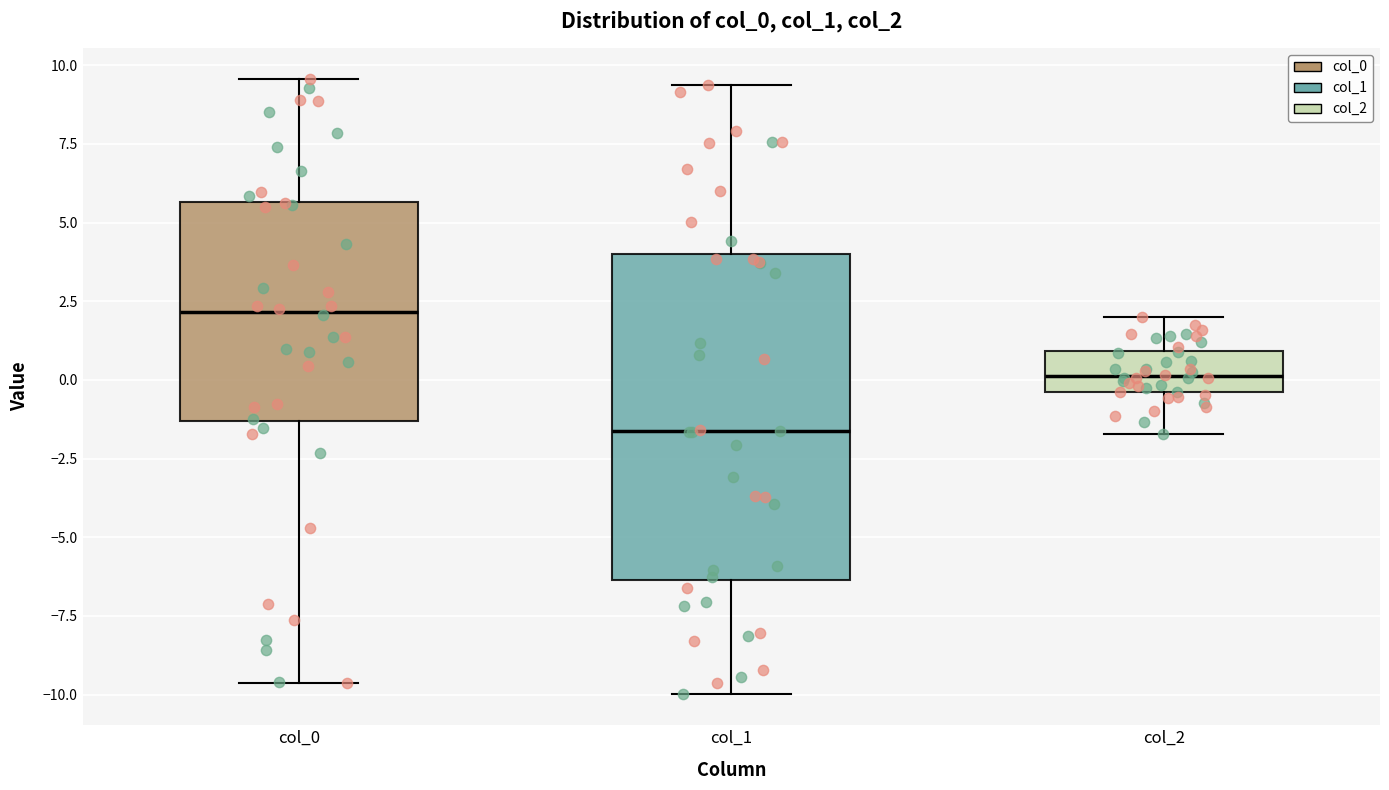

Which box has the highest median line?

col_0